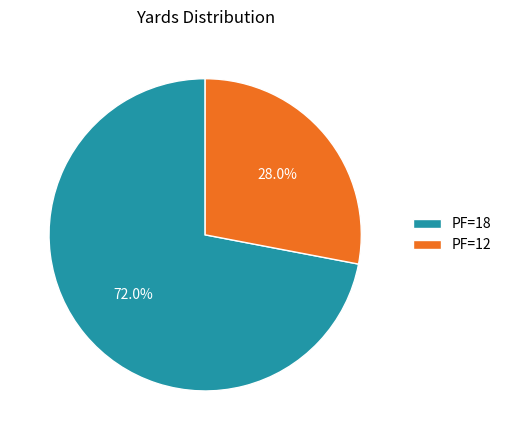

Is it true that PF=12 is 39% of the pie?

False